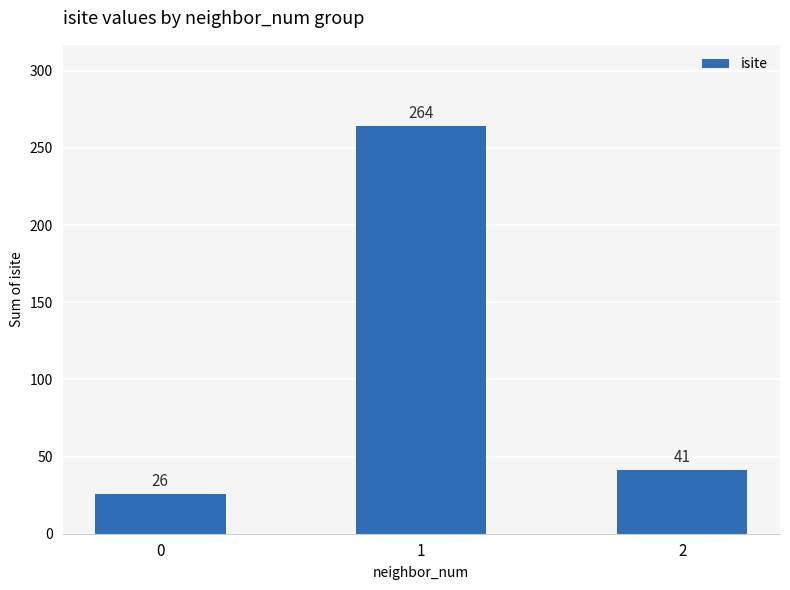

Does the chart contain any negative values?

No